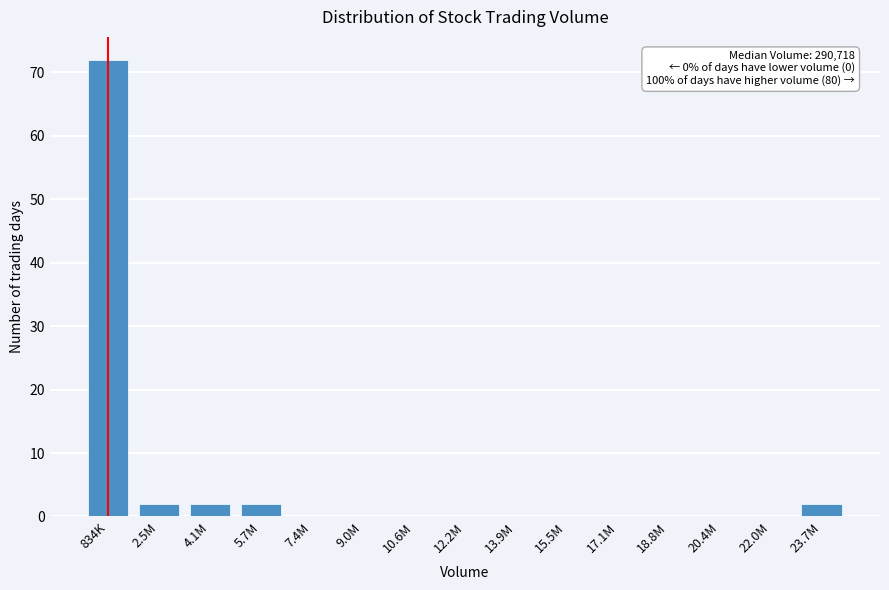

Reading left to right, extract all data points from this chart.

834K=72	2.5M=2	4.1M=2	5.7M=2	7.4M=0	9.0M=0	10.6M=0	12.2M=0	13.9M=0	15.5M=0	17.1M=0	18.8M=0	20.4M=0	22.0M=0	23.7M=2